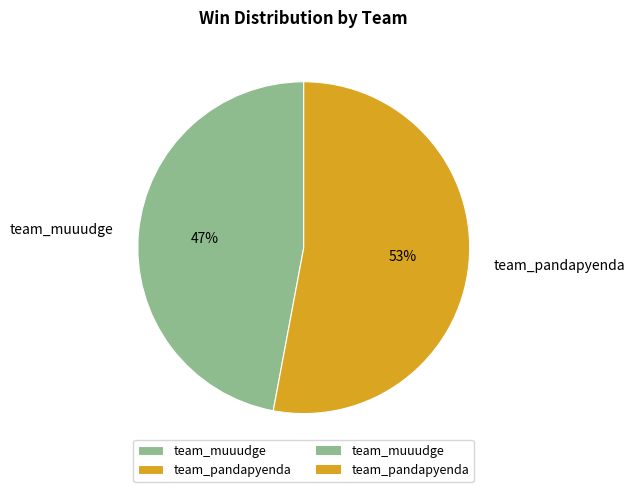

Which has a higher value, team_pandapyenda or team_muuudge?

team_pandapyenda